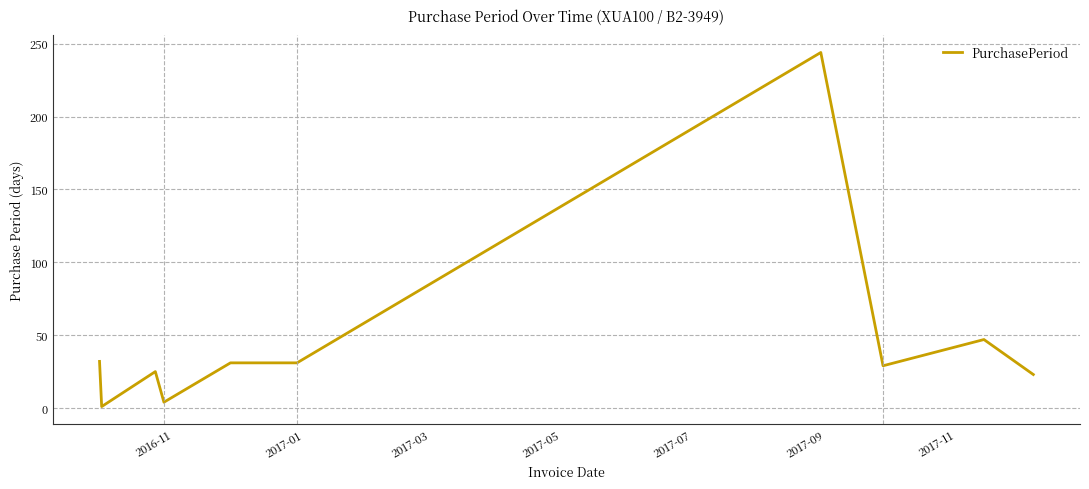

What is the difference between the maximum and minimum values?

243